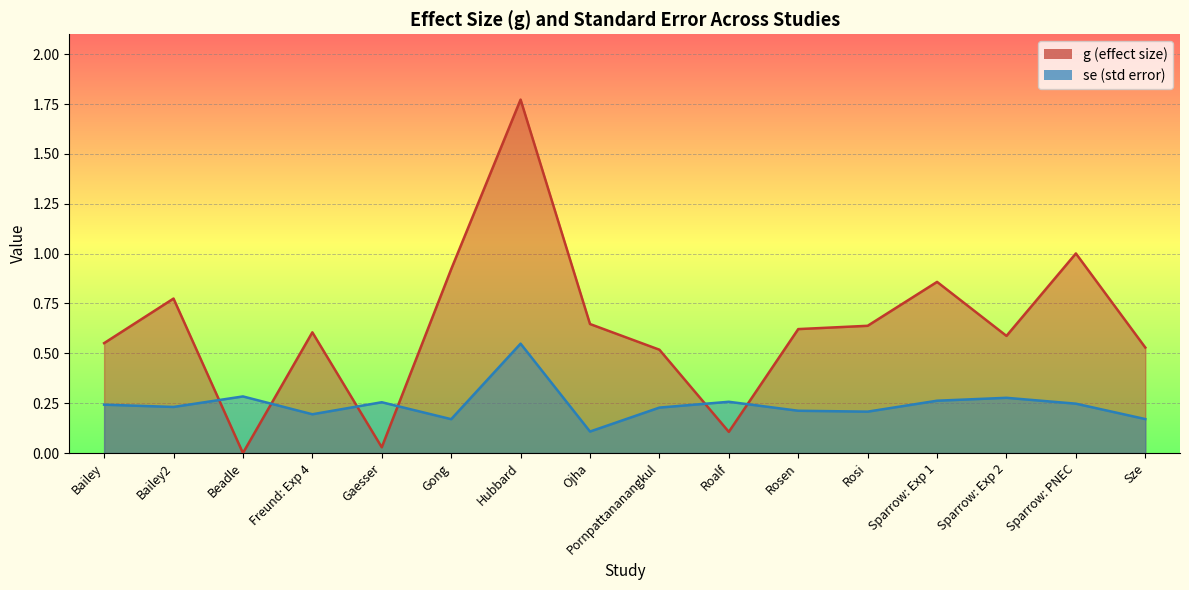

Between Gong and Sparrow: Exp 1, which is larger?

Gong